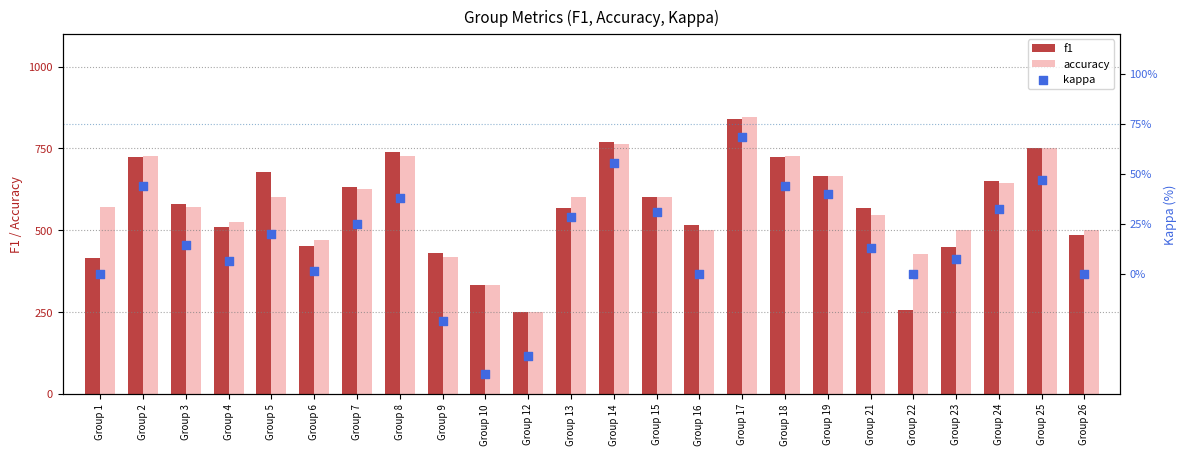

Is the value of f1 at Group 5 greater than the value of kappa at Group 15?

Yes